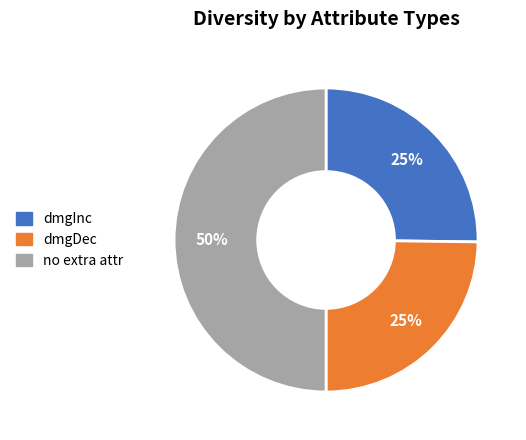

To the nearest percent, what is the difference between the largest and smallest slice percentages?

25%